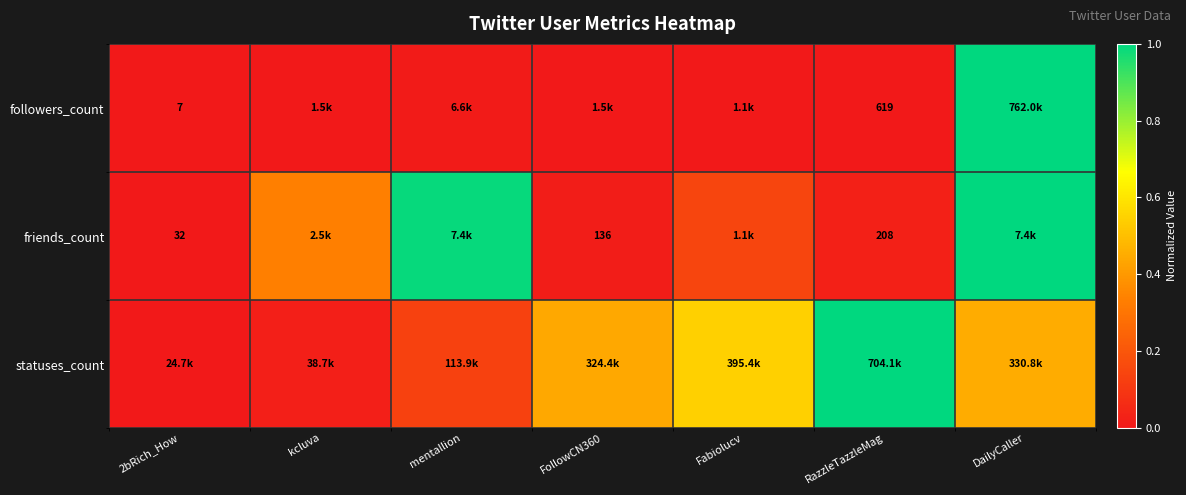

Between RazzleTazzleMag and Fabiolucv, which is larger?

Fabiolucv